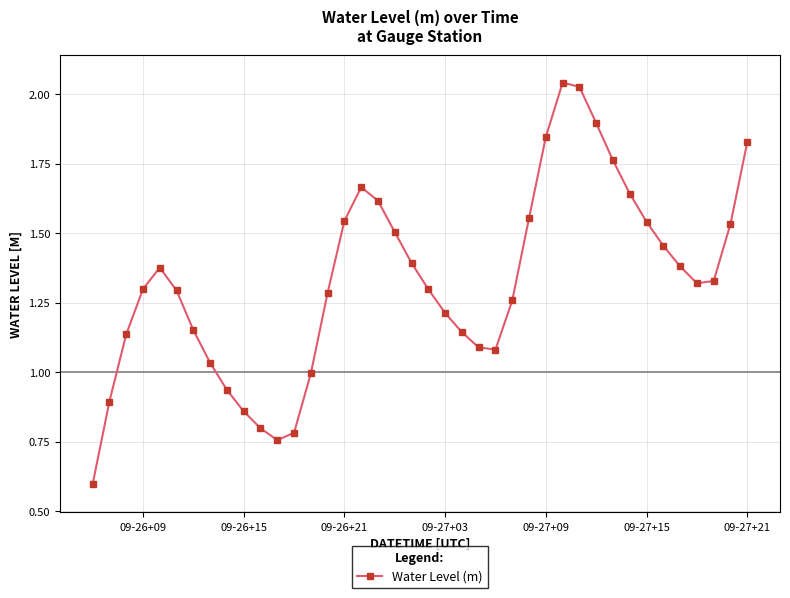

What is the minimum value shown in the chart?

0.6